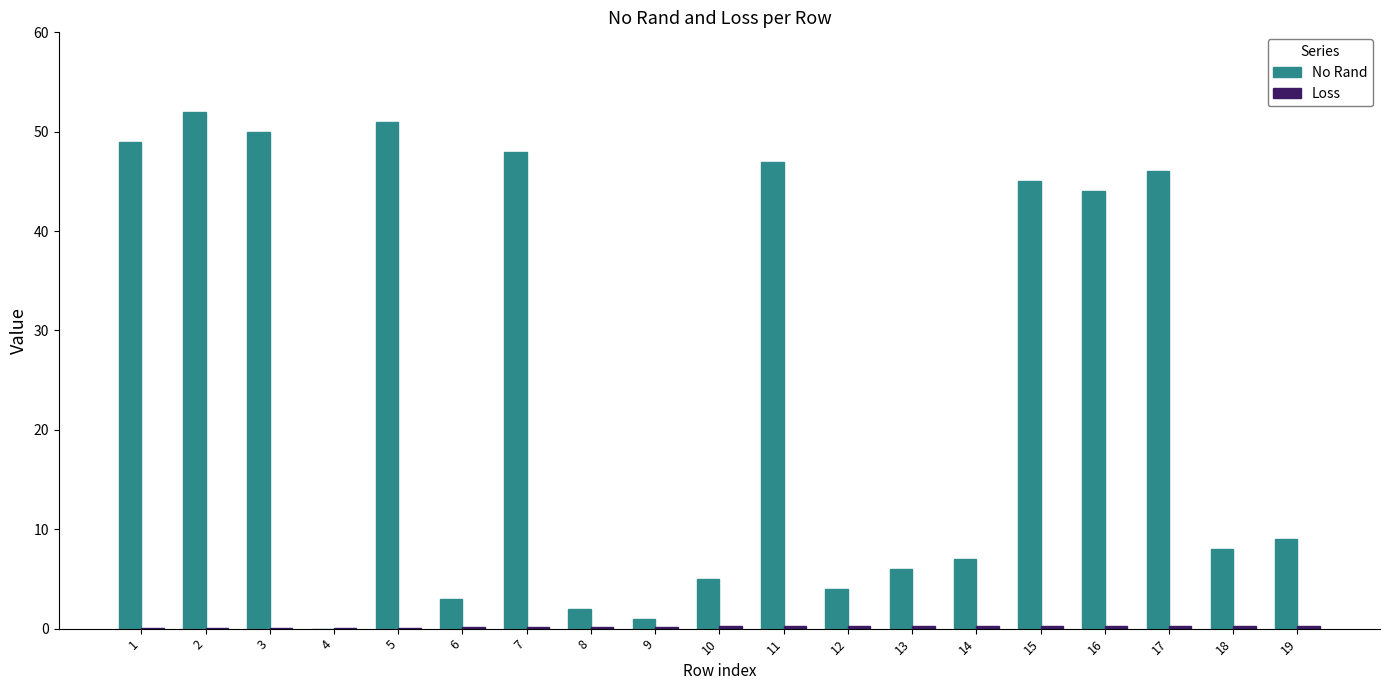

True or false: No Rand has a value of 46.0 at 17.

True